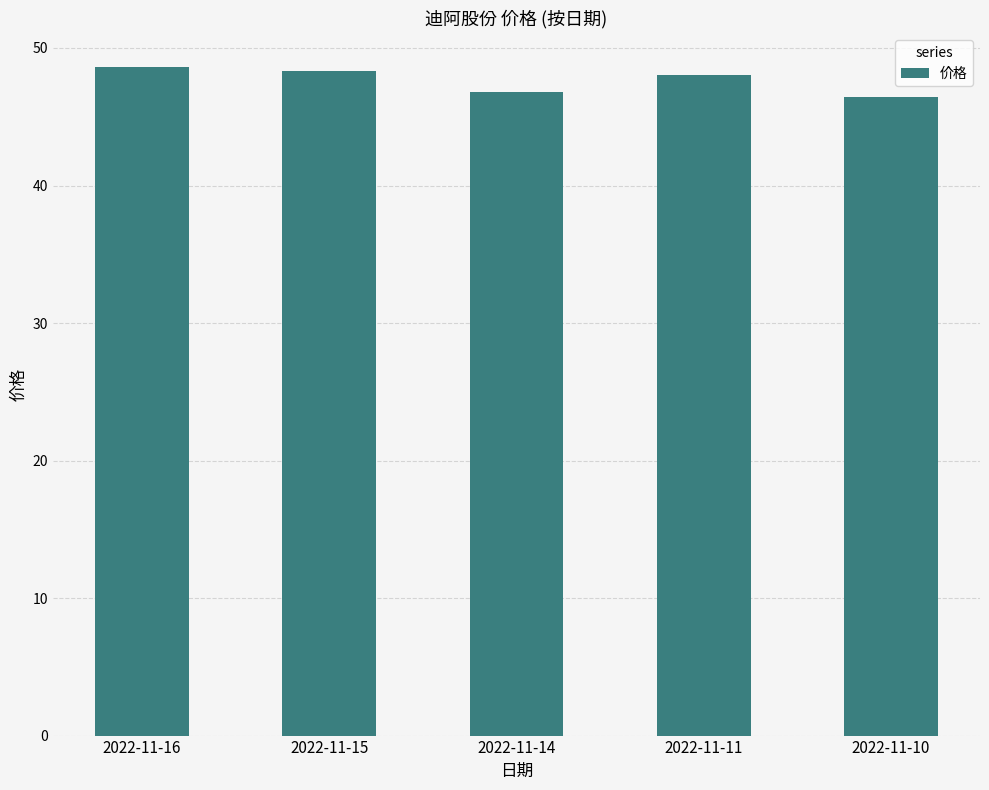

What is the average value?

47.6